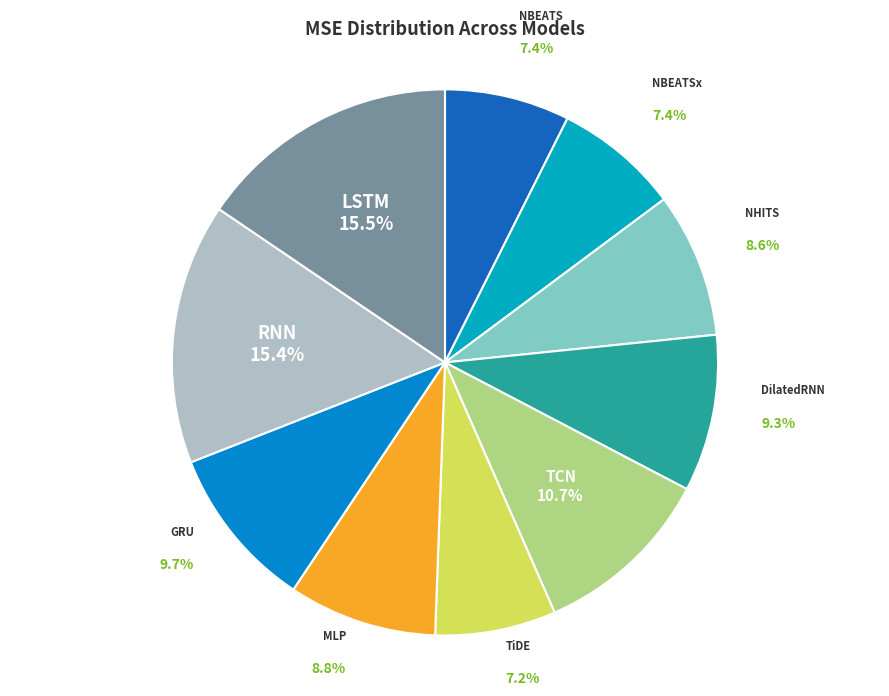

Is there any slice that represents more than half of the pie?

No